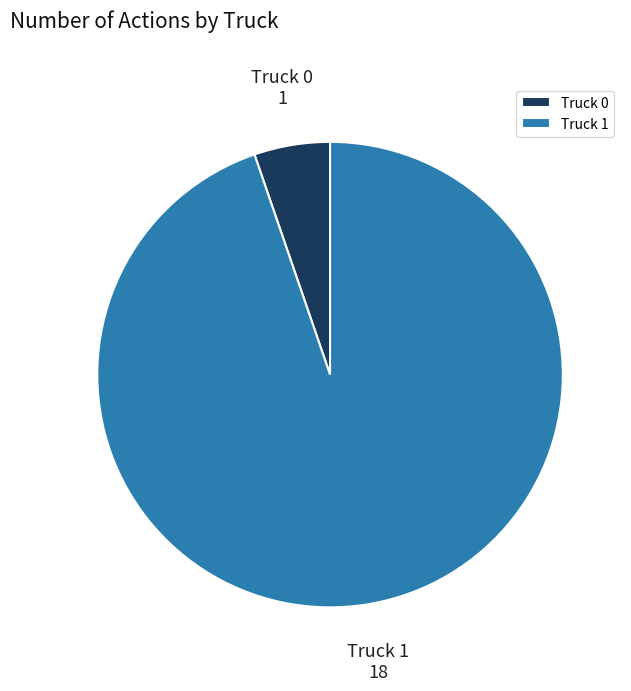

Approximately how many times larger is the value at Truck 0 compared to Truck 1?

0.1